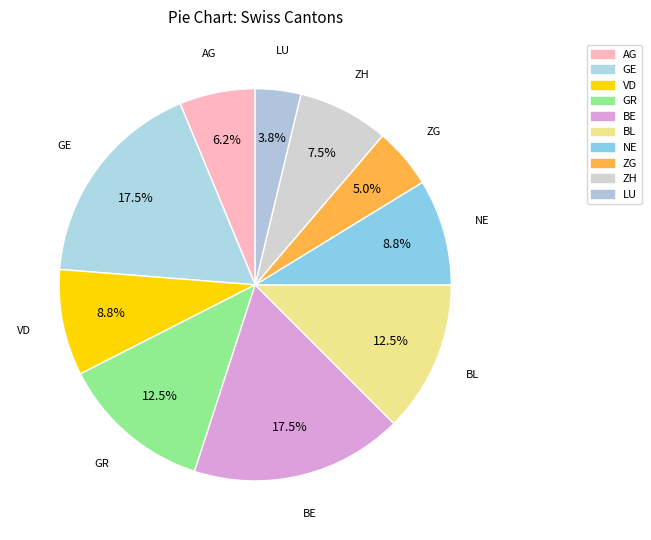

How many slices are in this pie chart?

10